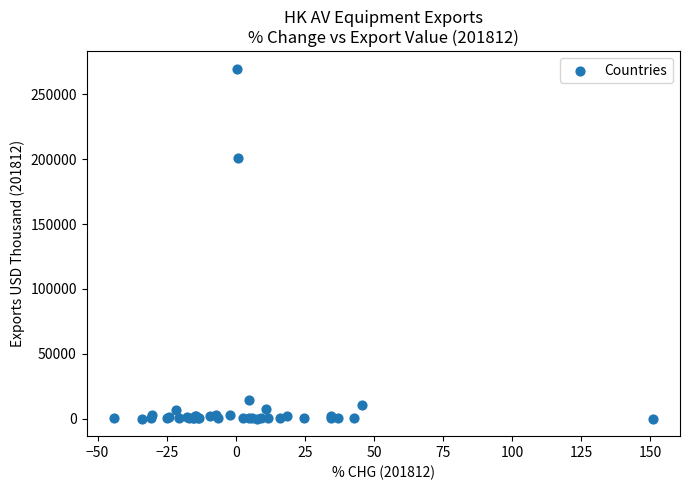

What Y value in the scatter plot is closest to 134888?

200693.4